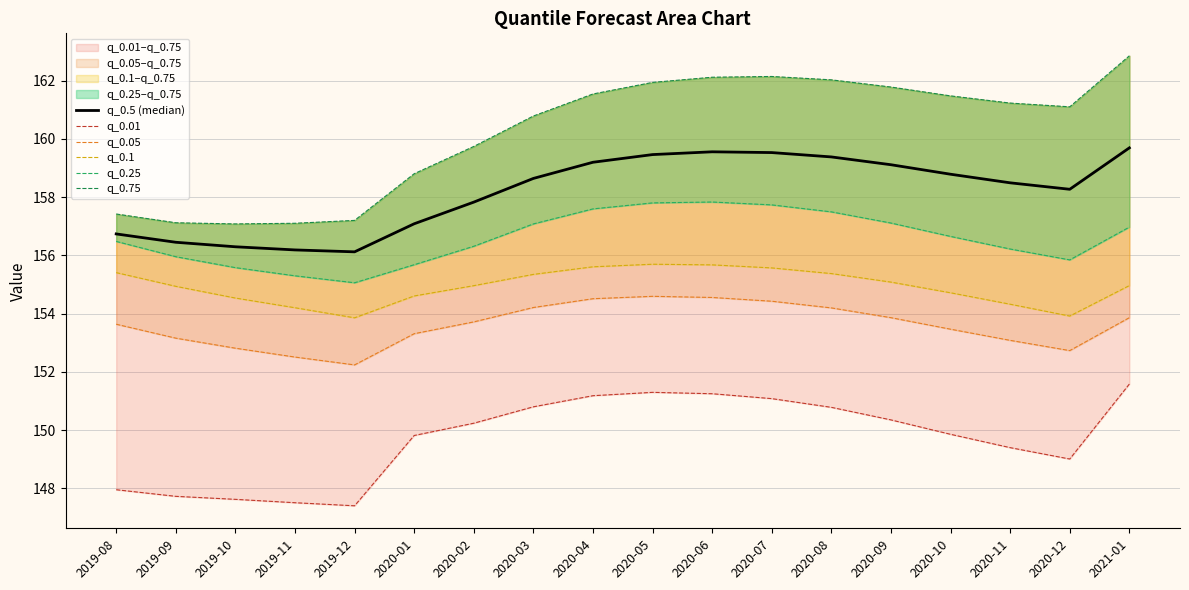

Which has a higher value, 2020-01 or 2020-04?

2020-04